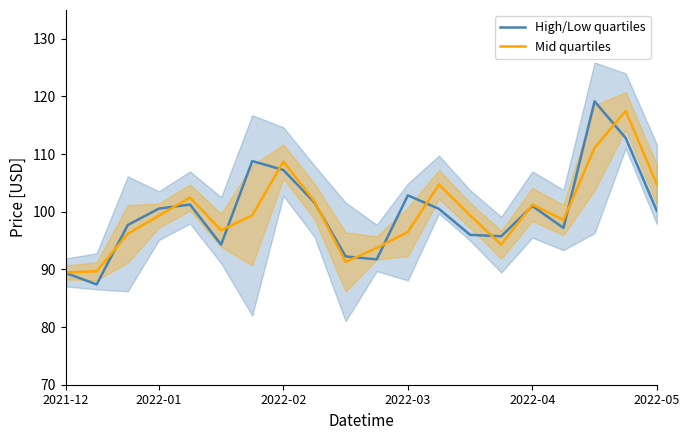

In High/Low quartiles, how many points are higher than both neighbors (excluding endpoints)?

5